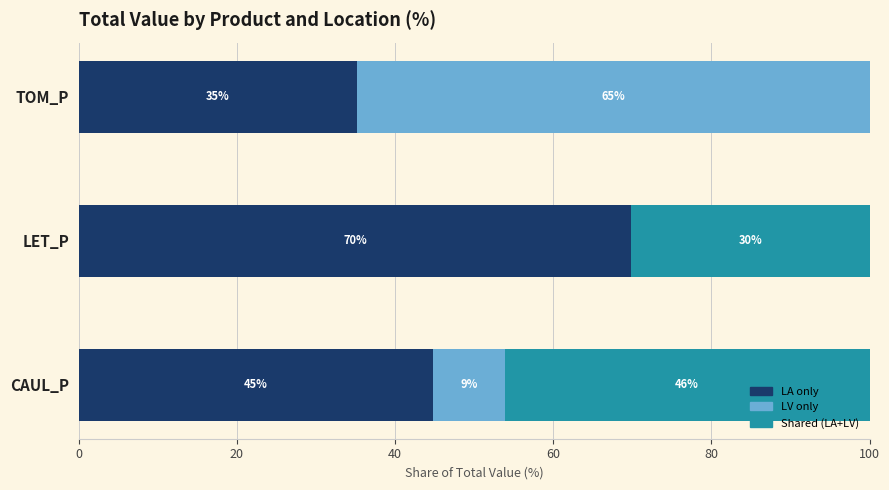

What is the total value across all series at CAUL_P?

100.0